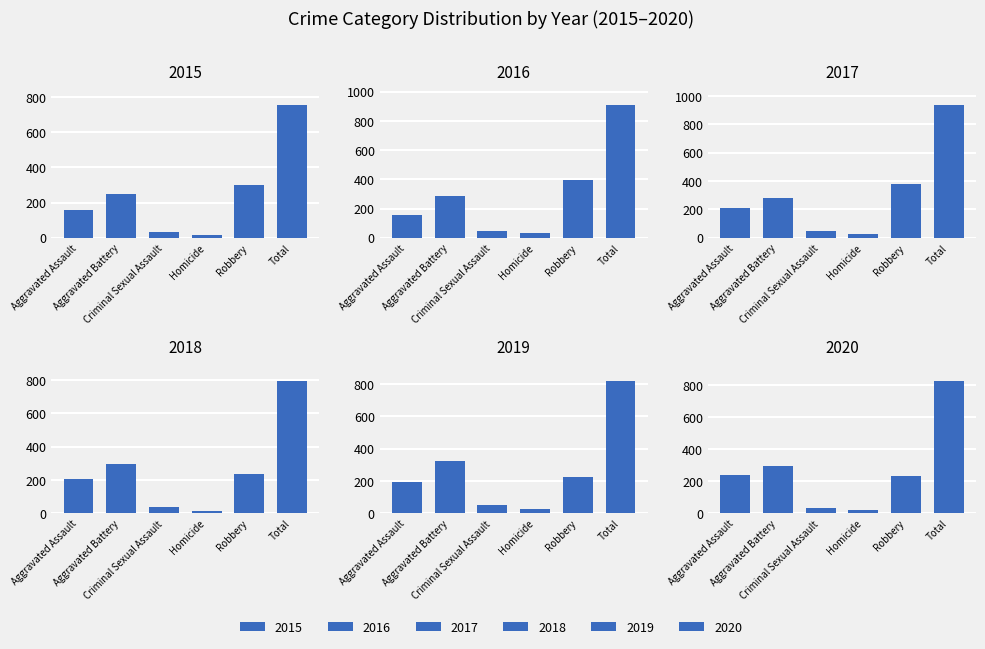

The 2020 series shows 263 at Total. True or false?

False